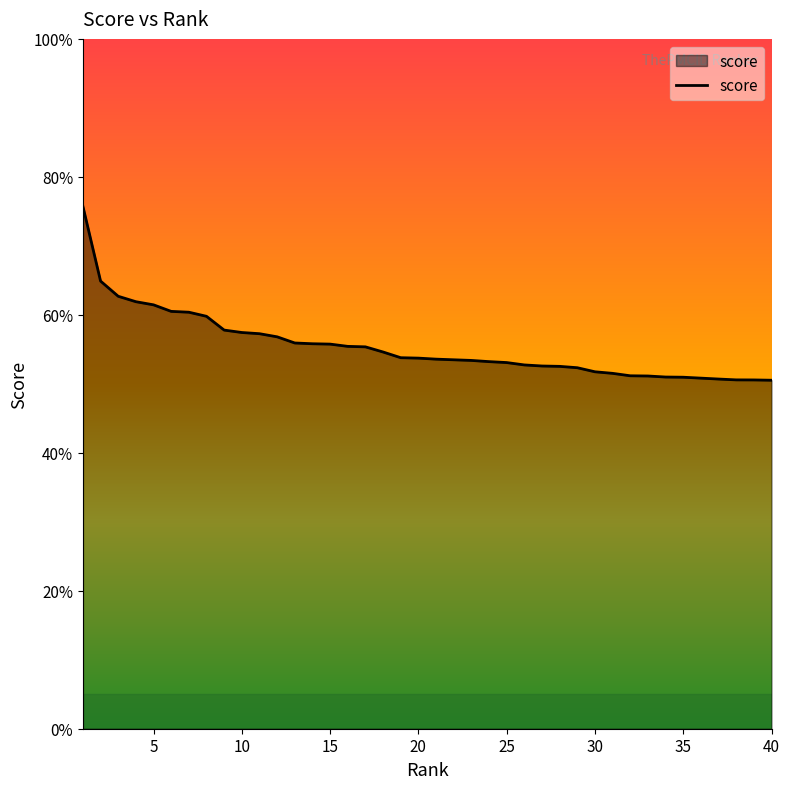

What is the sum of all values?

22.1